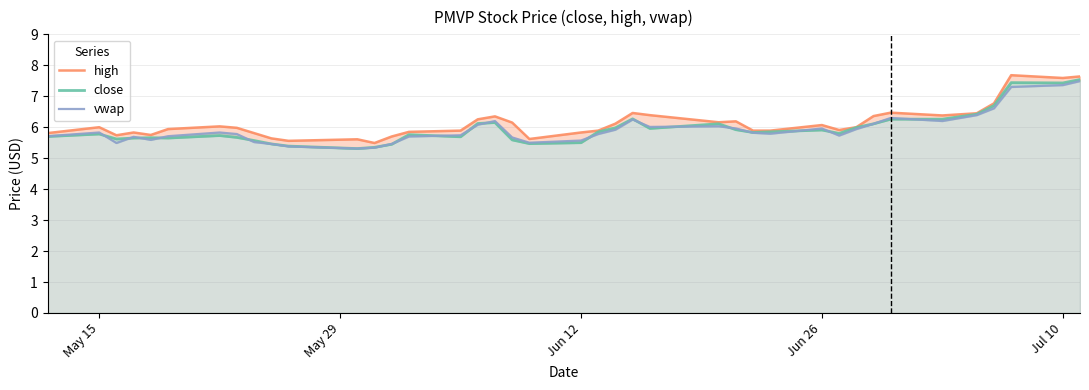

What are all the series names shown in the legend?

high, close, vwap